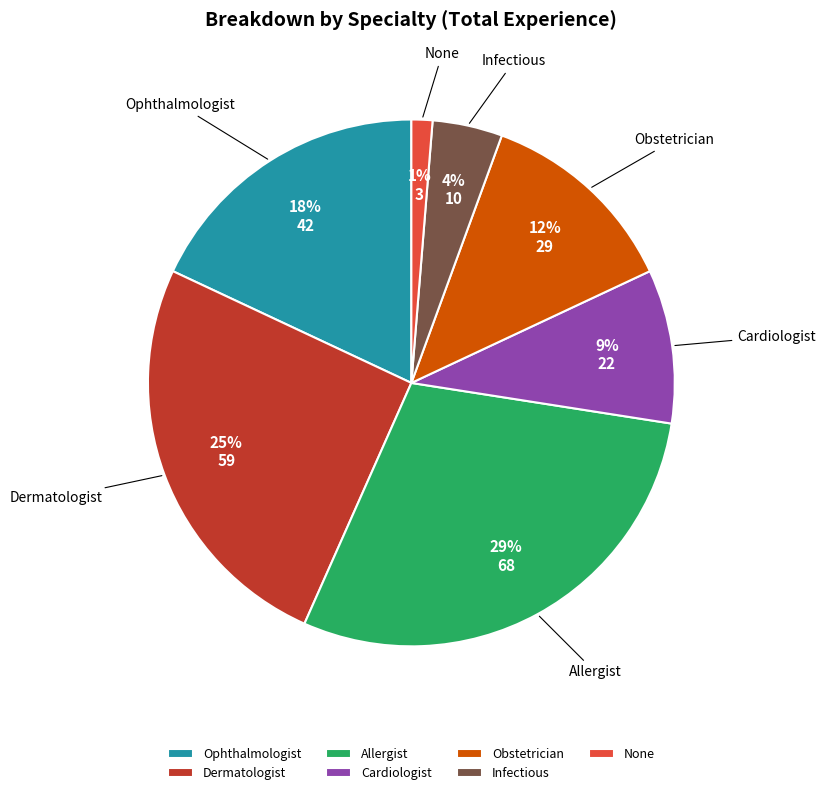

Count the number of slices in the pie.

7